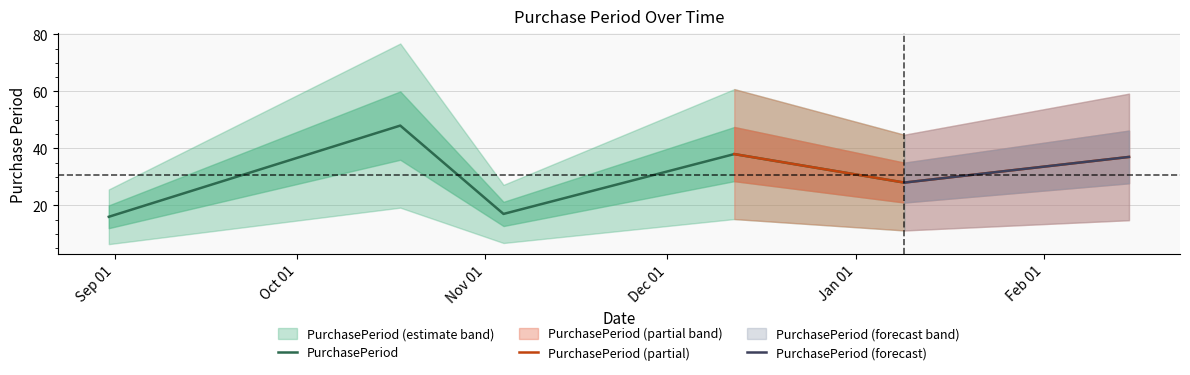

Where does the data first go above 37?

2016-10-18